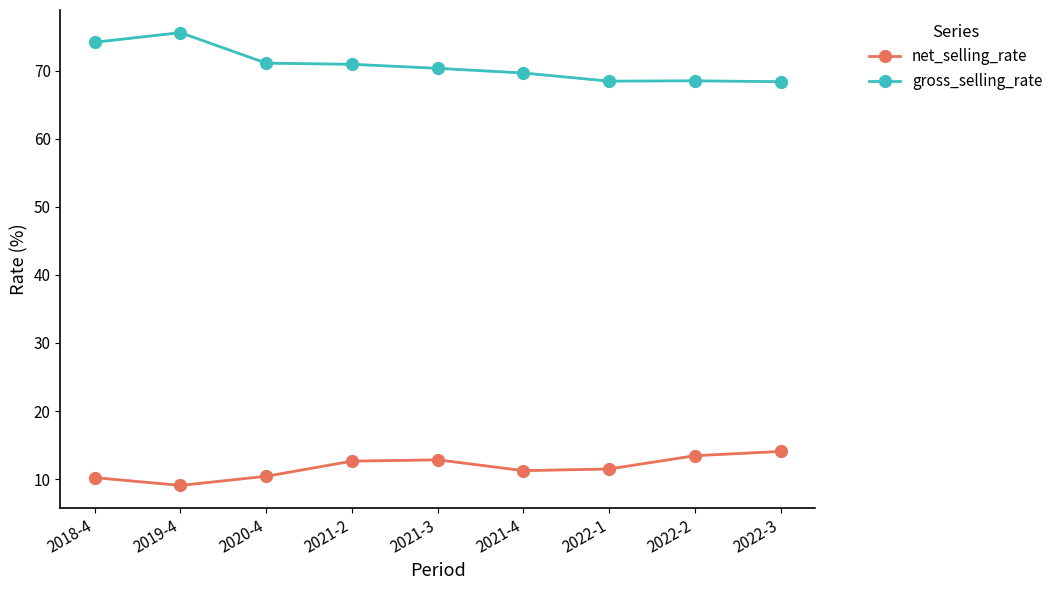

How many lines are shown in the chart?

2